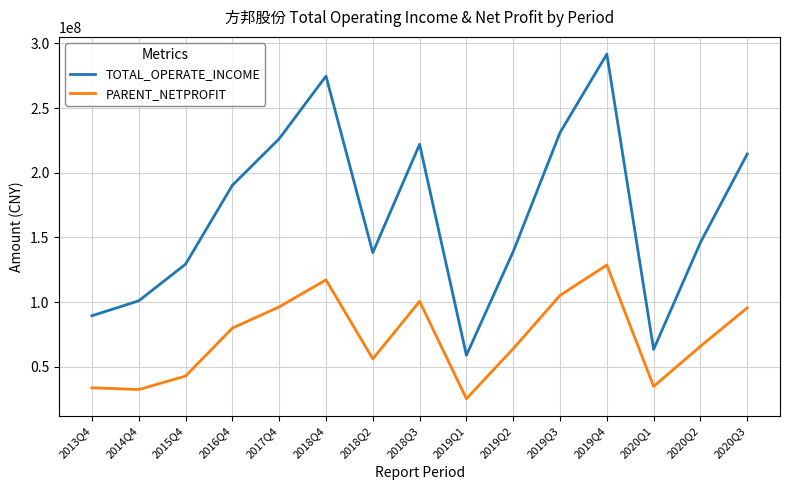

Where is TOTAL_OPERATE_INCOME nearest to the value 175298441?

2016Q4